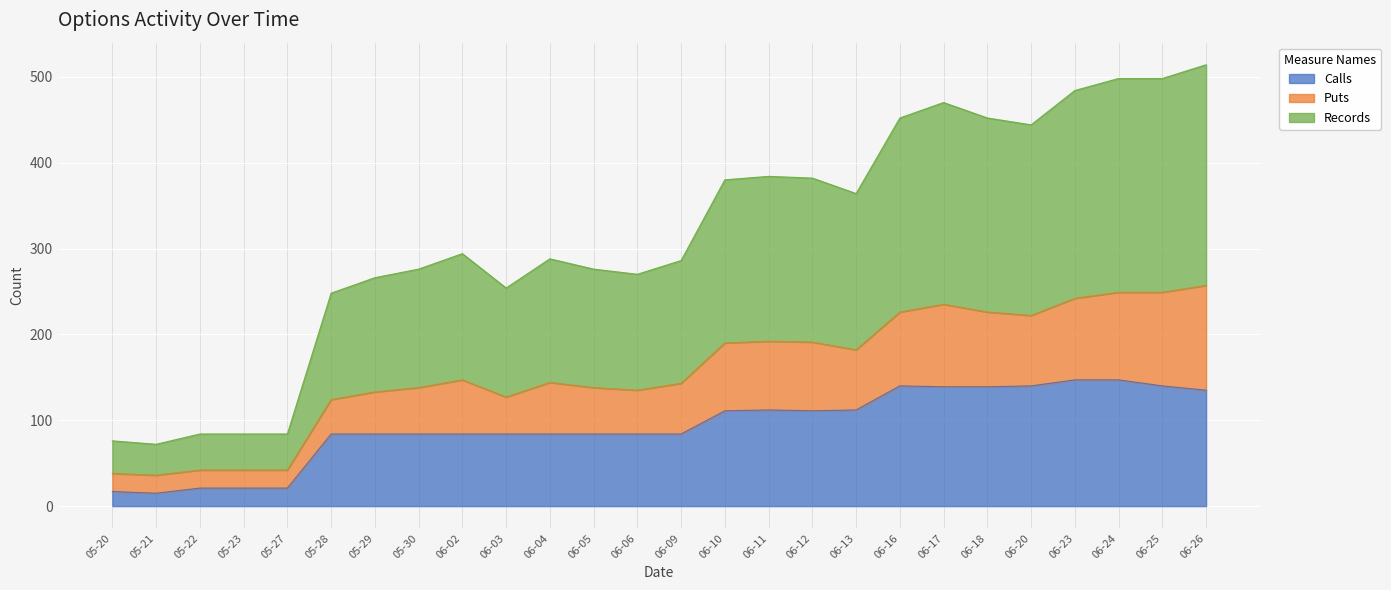

What is the total value across all series at 06-26?

514